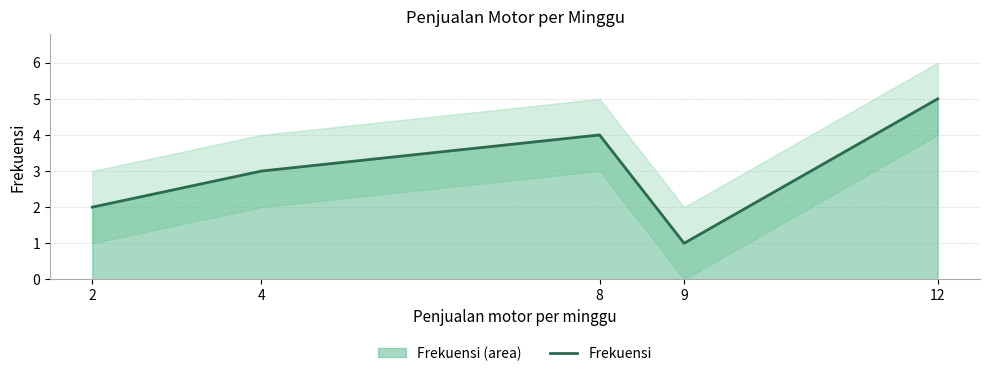

At which category does the chart reach its peak across all series?

12